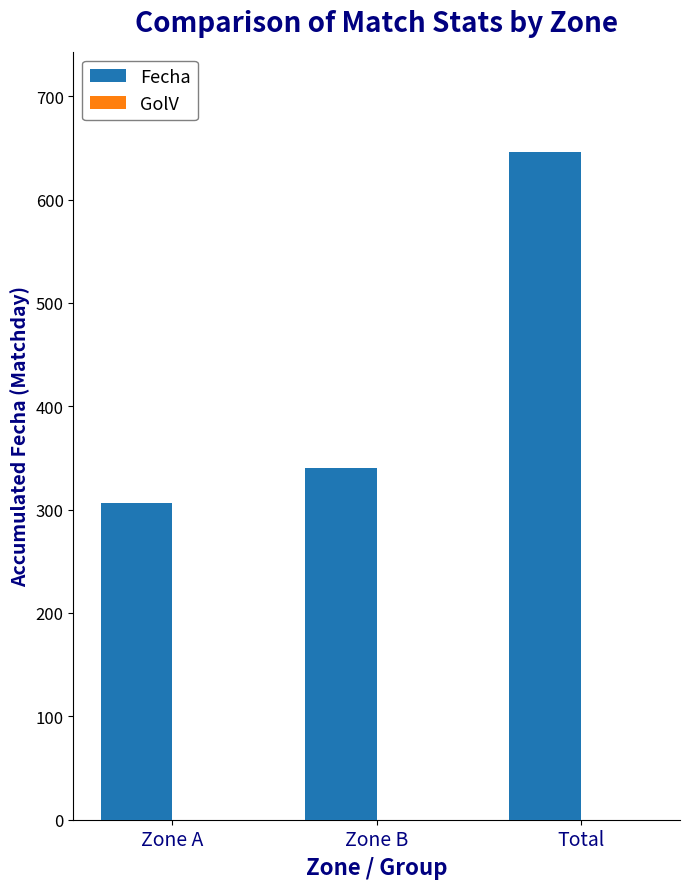

True or false: the data shows 306 at Zone A.

True